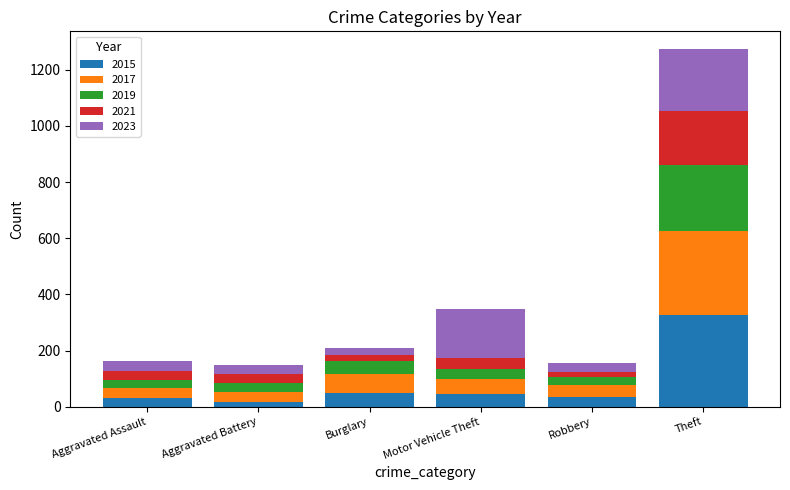

At which label is 2015 closest to 171?

Burglary